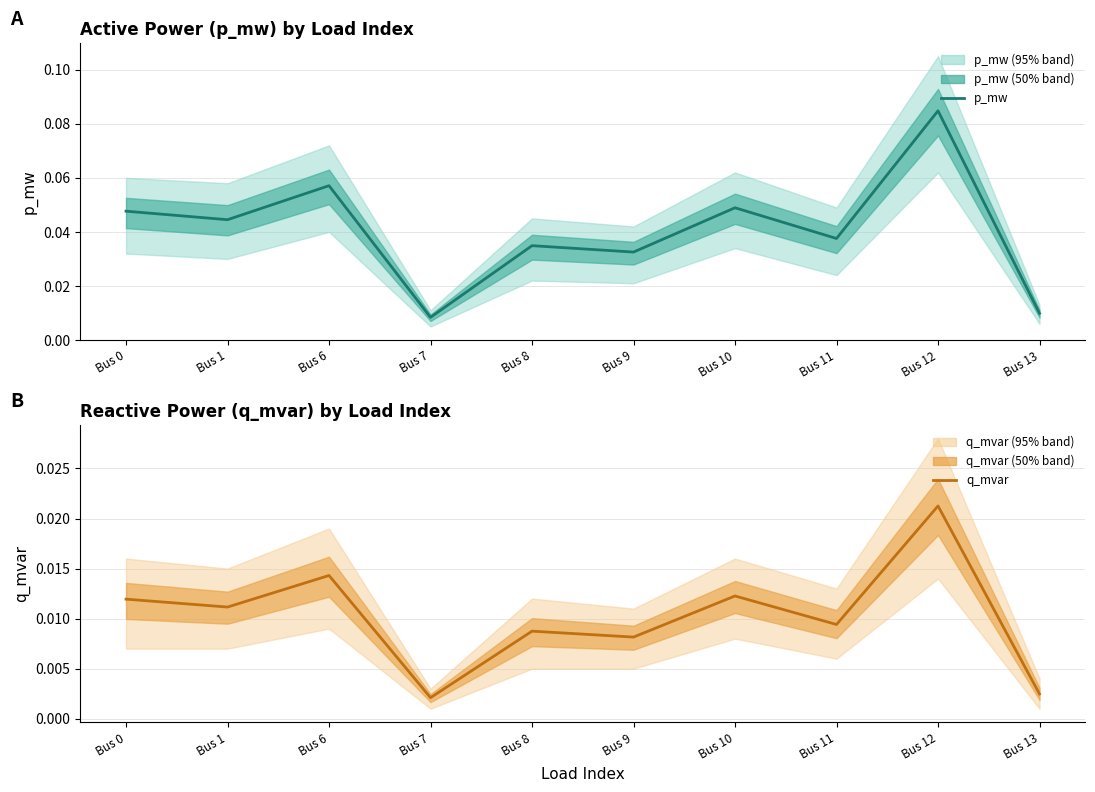

Reading left to right, list all the values displayed in this chart.

p_mw: 0.0	0.0	0.1	0.0	0.0	0.0	0.0	0.0	0.1	0.0
q_mvar: 0.0	0.0	0.0	0.0	0.0	0.0	0.0	0.0	0.0	0.0